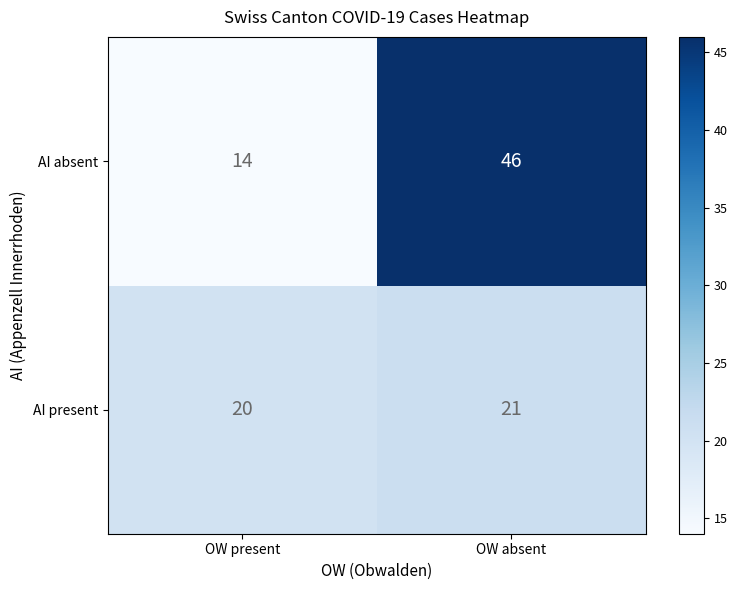

Which series has the widest spread of values?

AI absent